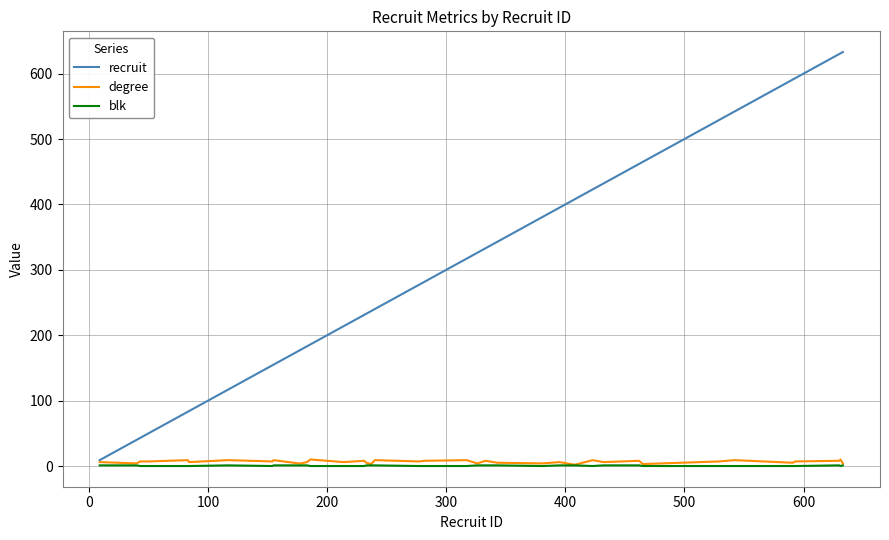

What is the greatest value displayed?

633